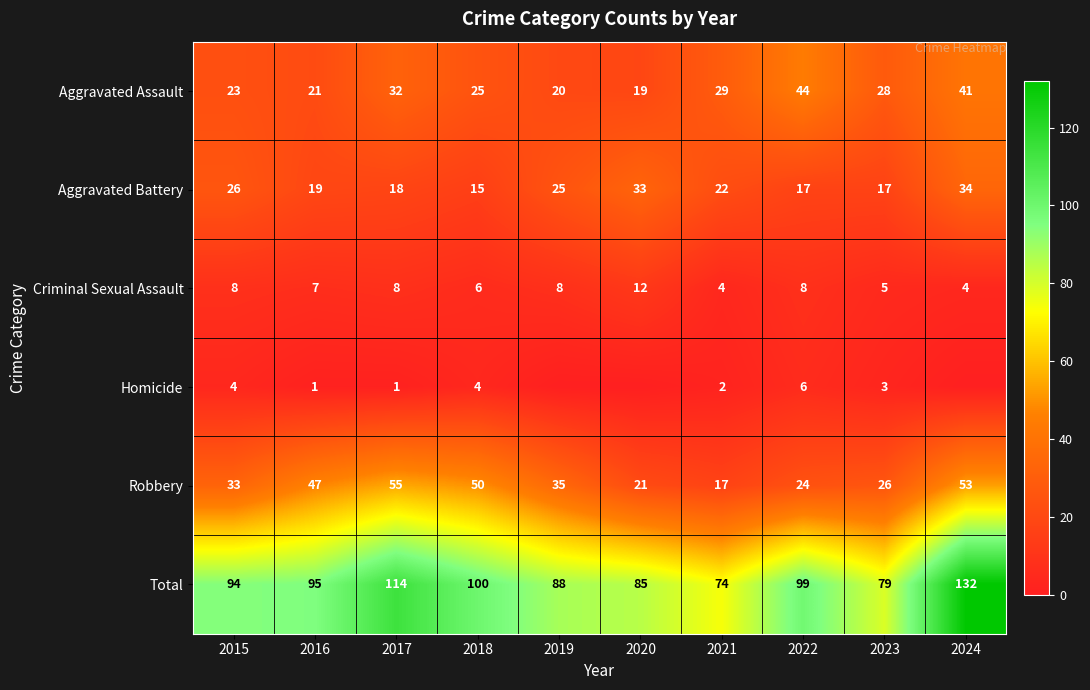

What is the spread (max minus min) of values at 2017?

113